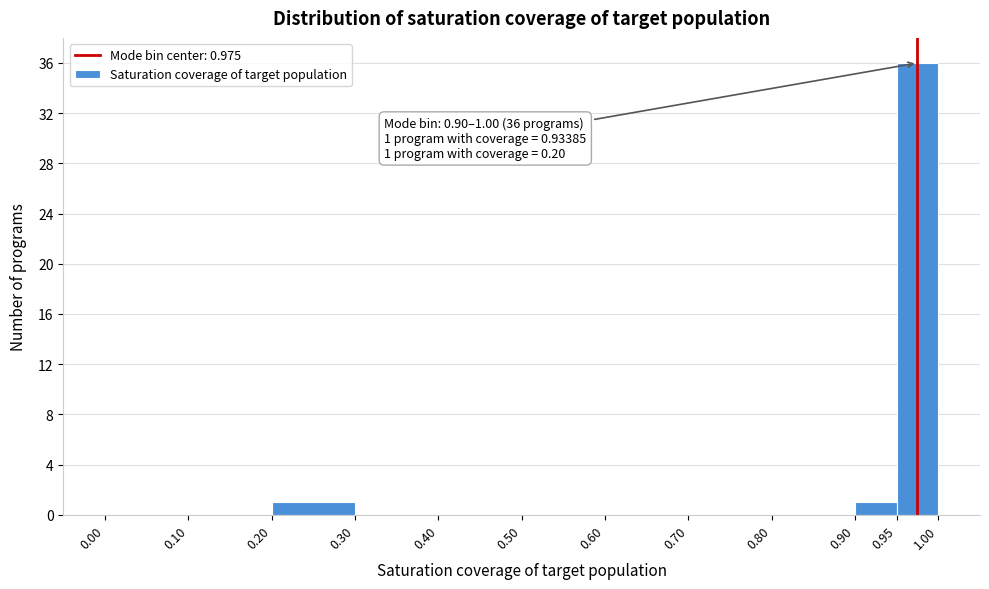

Which range on the x-axis has the tallest bar?

0.95 to 1.00